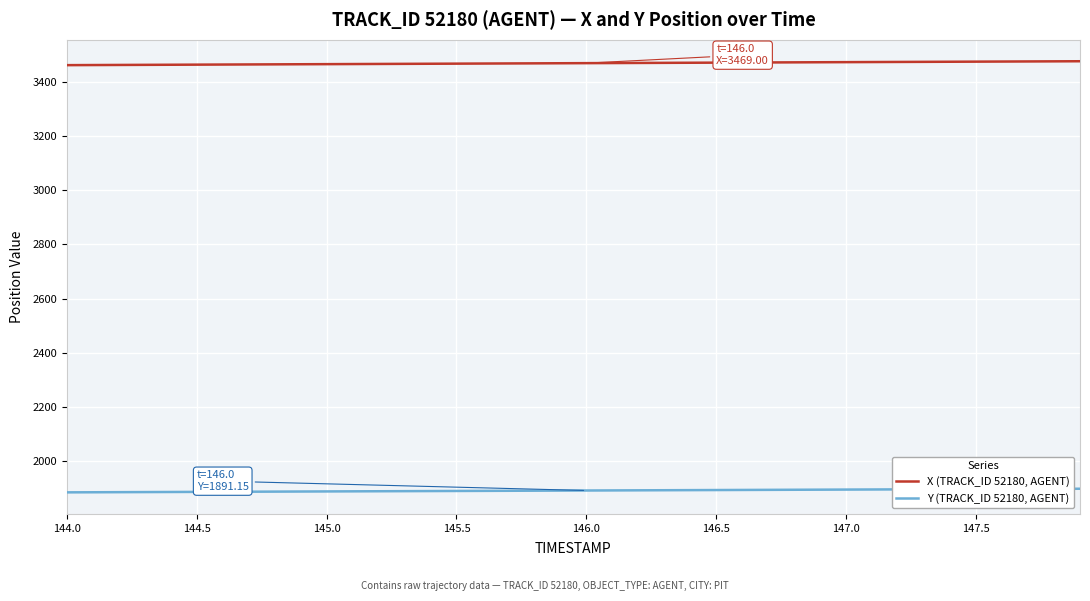

Which series has the largest total across all categories?

X (TRACK_ID 52180, AGENT)